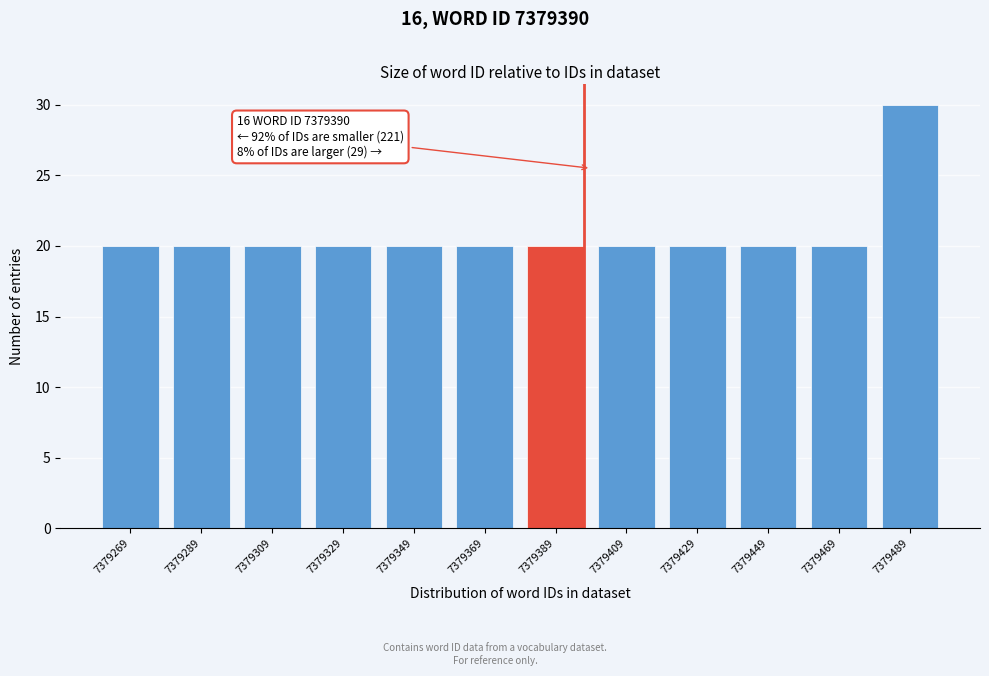

Reading left to right, what are all the values shown in this chart?

20	20	20	20	20	20	20	20	20	20	20	30